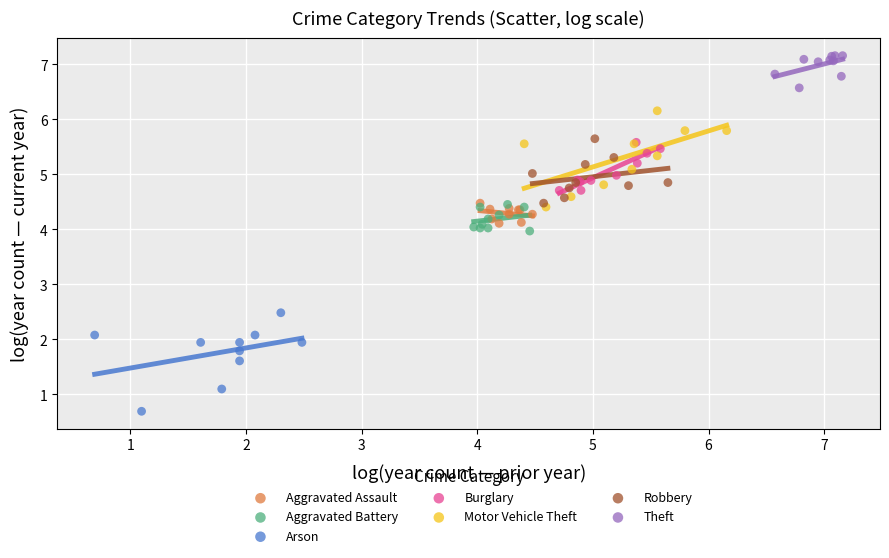

Which series reaches the maximum Y coordinate?

Theft